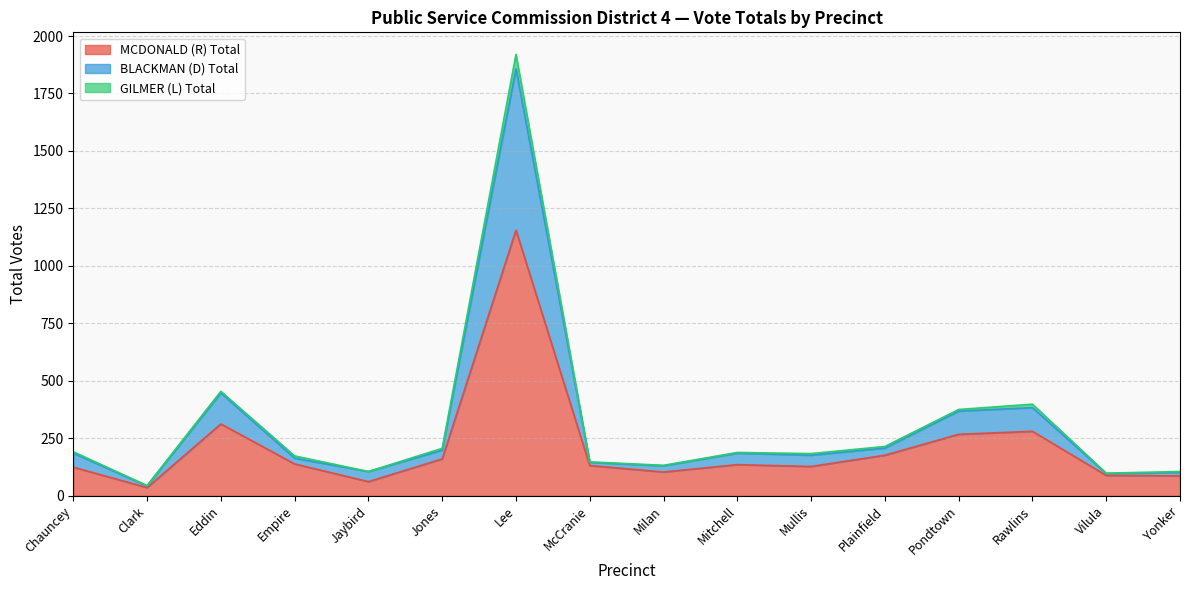

Which category has the highest value across all series?

Lee